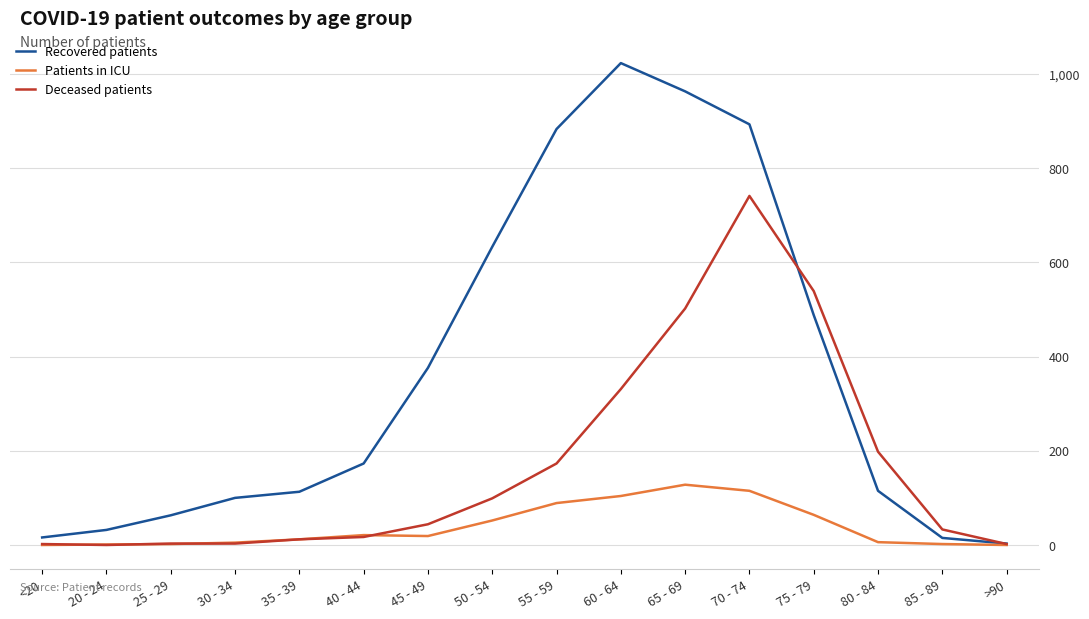

Is it true that Deceased patients equals 17 at 40 - 44?

True